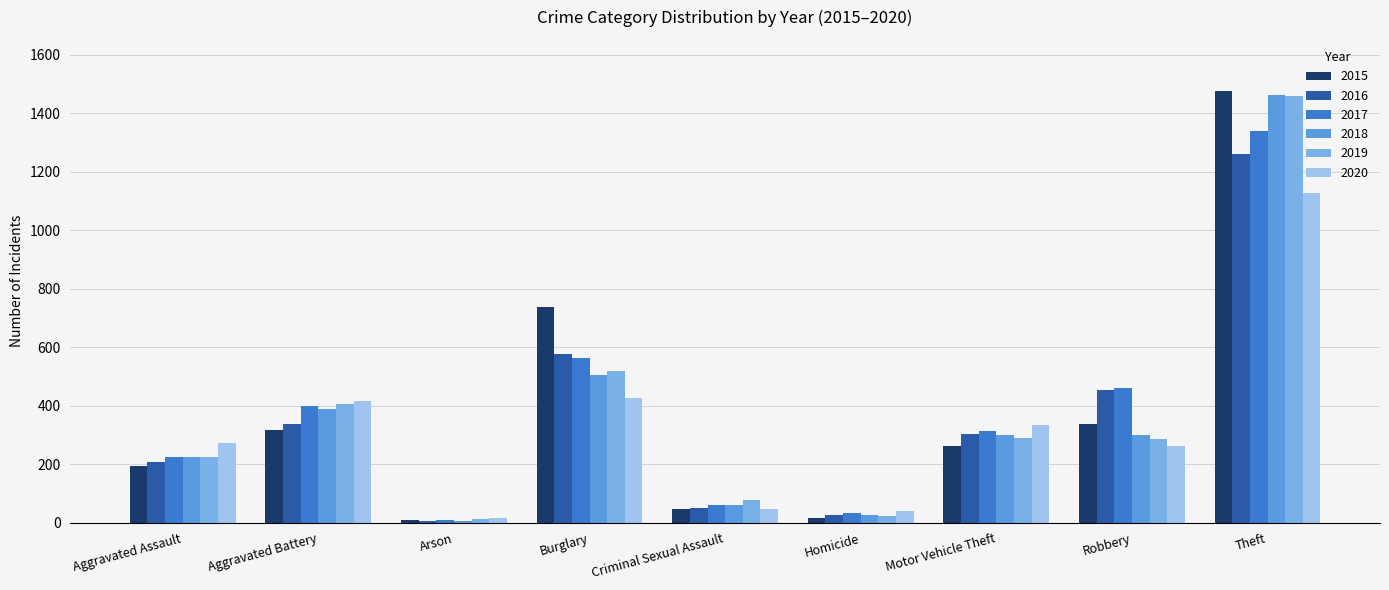

At how many categories does at least one series exceed 716?

2